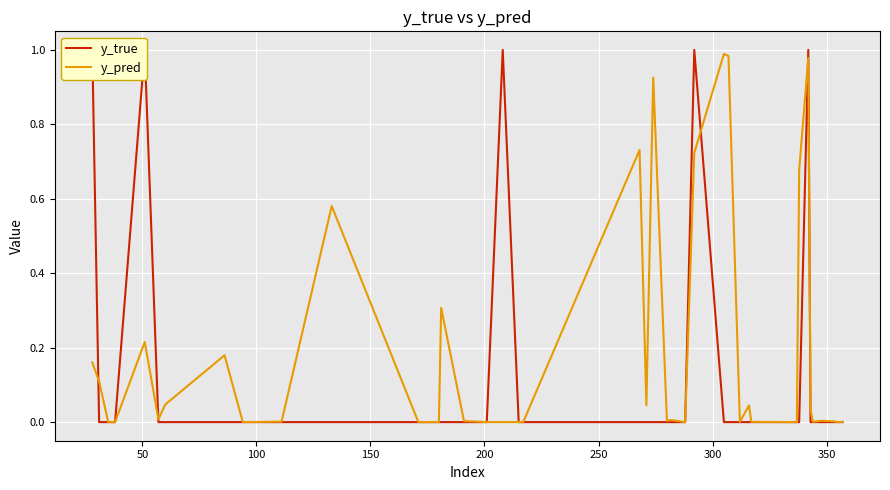

Is it true that y_true equals -0.5 at 12?

False